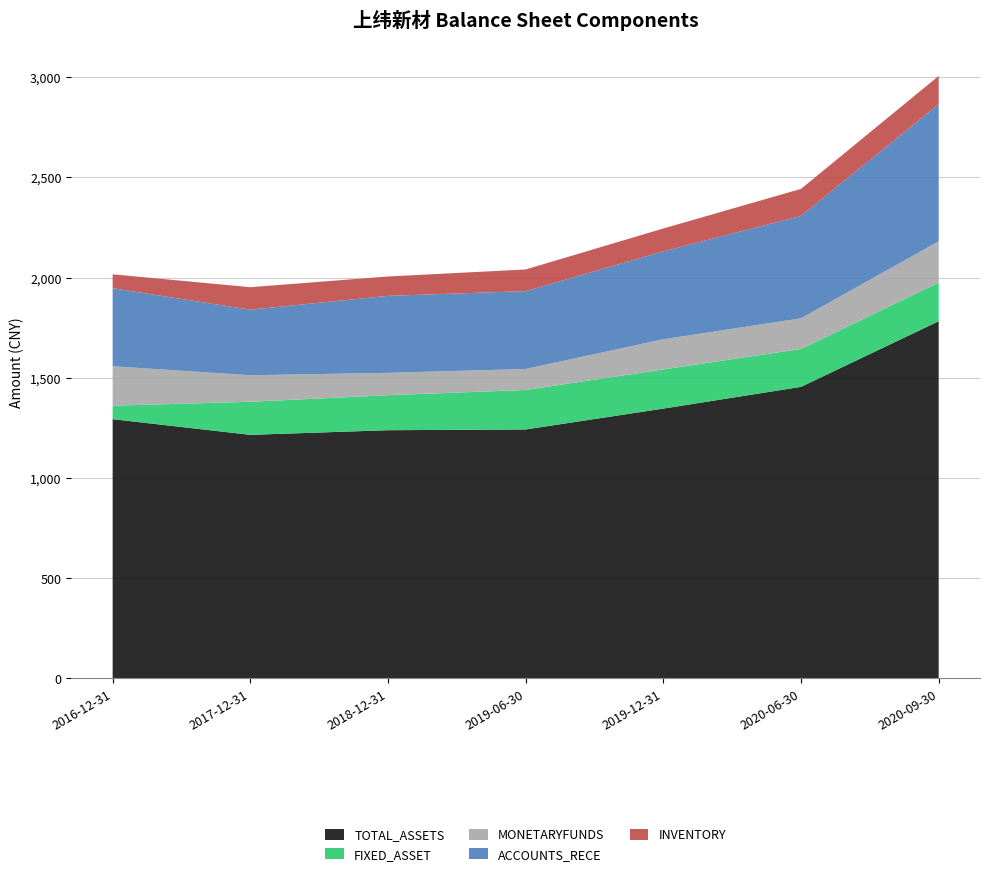

Reading left to right, transcribe all the data shown in this chart.

TOTAL_ASSETS: 1293300548.3	1215062885.1	1238139749.6	1241920604.4	1345971565.0	1454505140.9	1781992475.3
FIXED_ASSET: 67006505.4	164949931.1	174678856.0	197098917.8	195424465.2	189063401.1	192708472.7
MONETARYFUNDS: 197125334.7	132408506.7	111557628.0	104616186.3	150515692.8	152952001.5	206041126.5
ACCOUNTS_RECE: 389154325.1	327018270.2	384111706.4	388333794.0	438682587.2	511219603.5	684240098.3
INVENTORY: 69451435.0	112266149.7	96680209.9	108269251.8	114122398.0	134507762.6	140796051.5